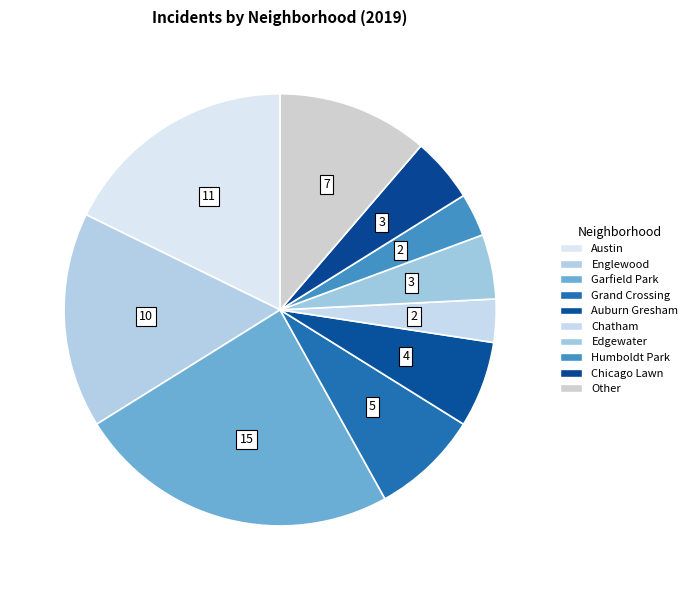

What percentage is the Austin slice, to the nearest percent?

18%